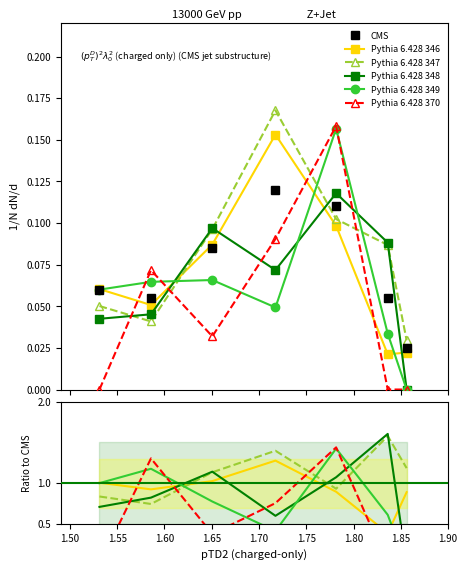

The Pythia 6.428 370 series shows 0.8 at 1.70. True or false?

False